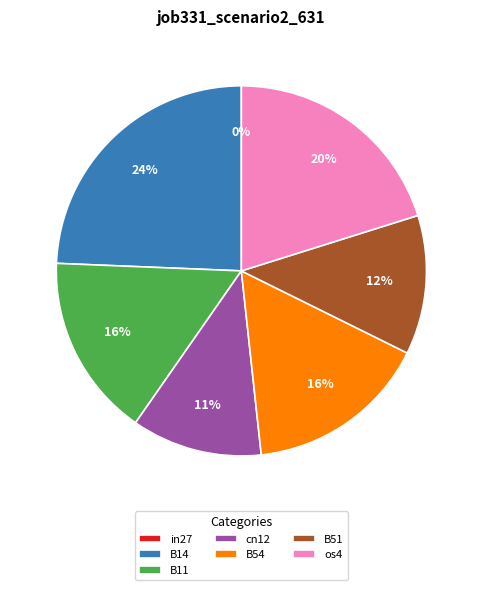

Does cn12 represent more than half of the total?

No